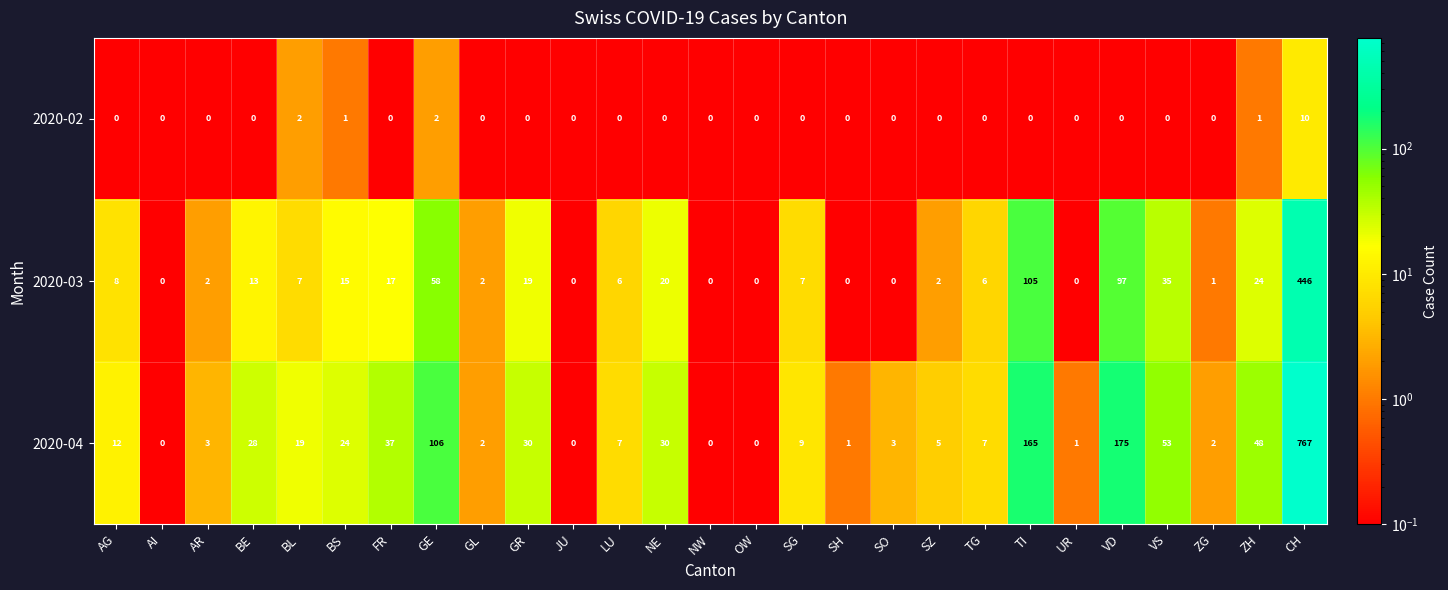

What is the sum of the 2020-04 values at ZG and BE?

30